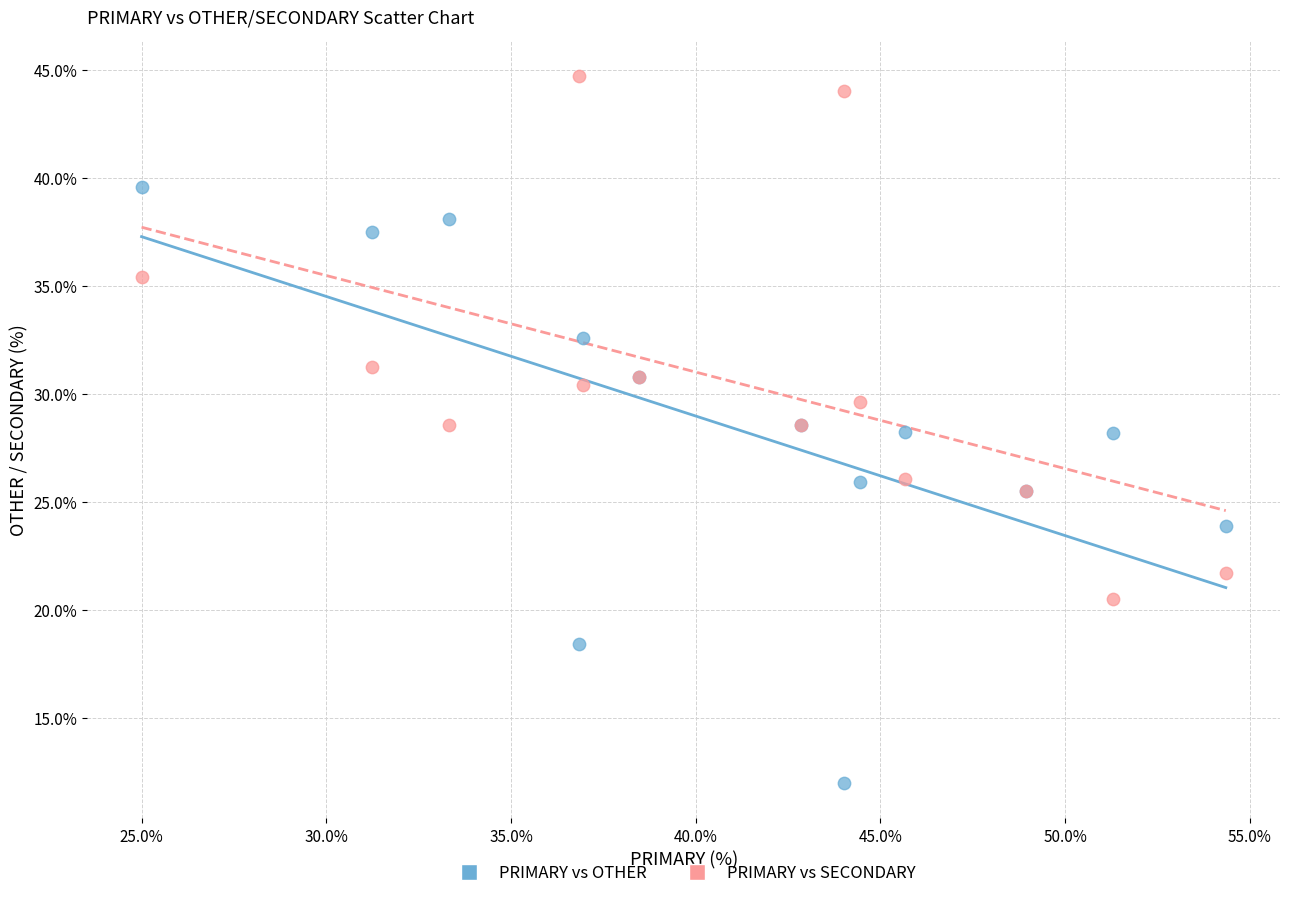

Which series contains the lowest Y value?

PRIMARY vs OTHER